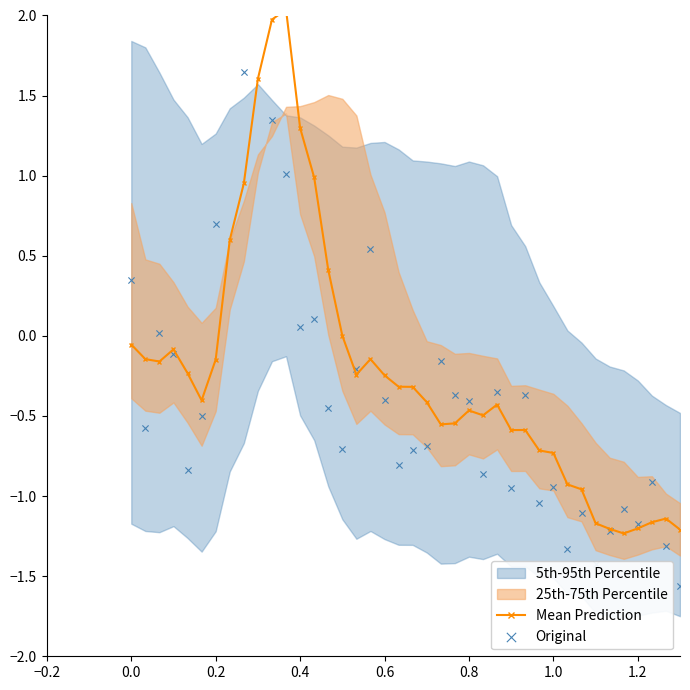

Which series reaches the minimum Y coordinate?

Original